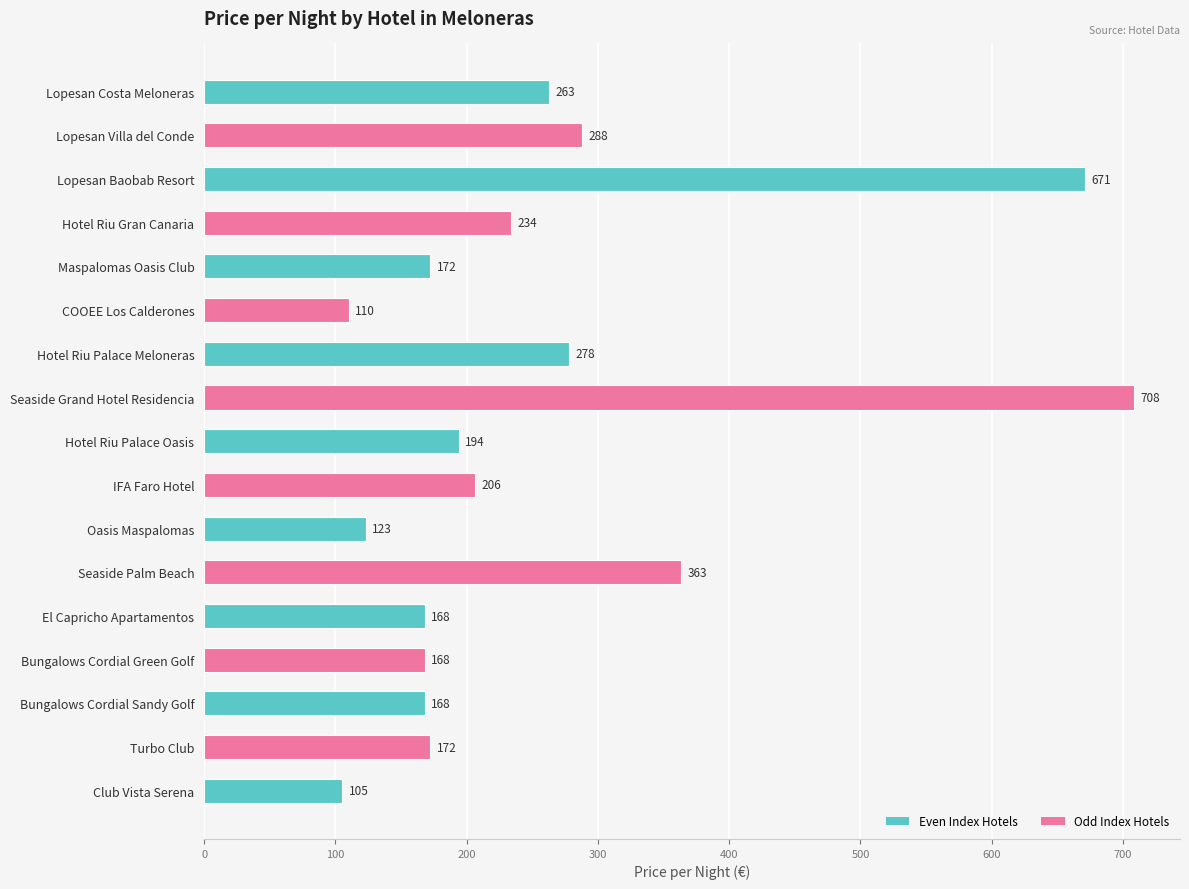

Which has a higher value, Turbo Club or Oasis Maspalomas?

Turbo Club